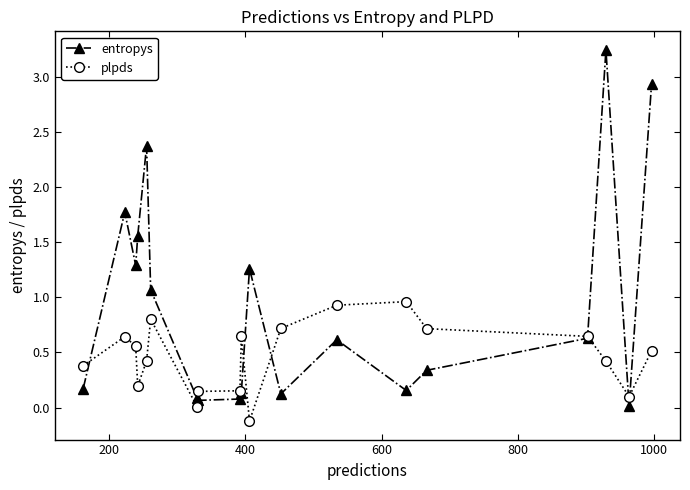

How many series are shown in this chart?

2